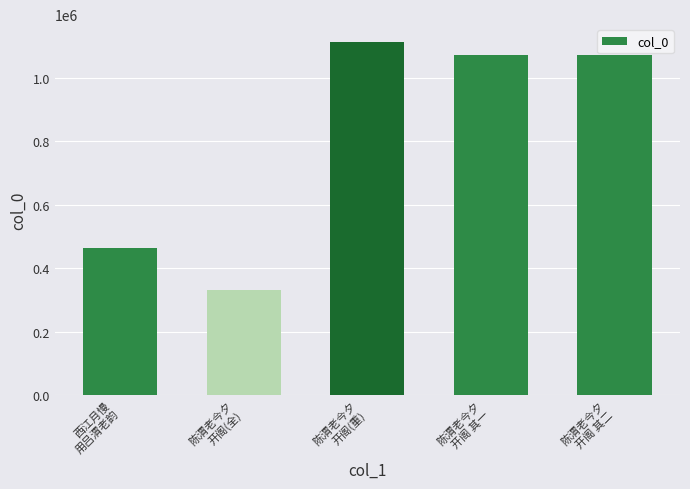

What is the value of the 1st bar from the left?

464537